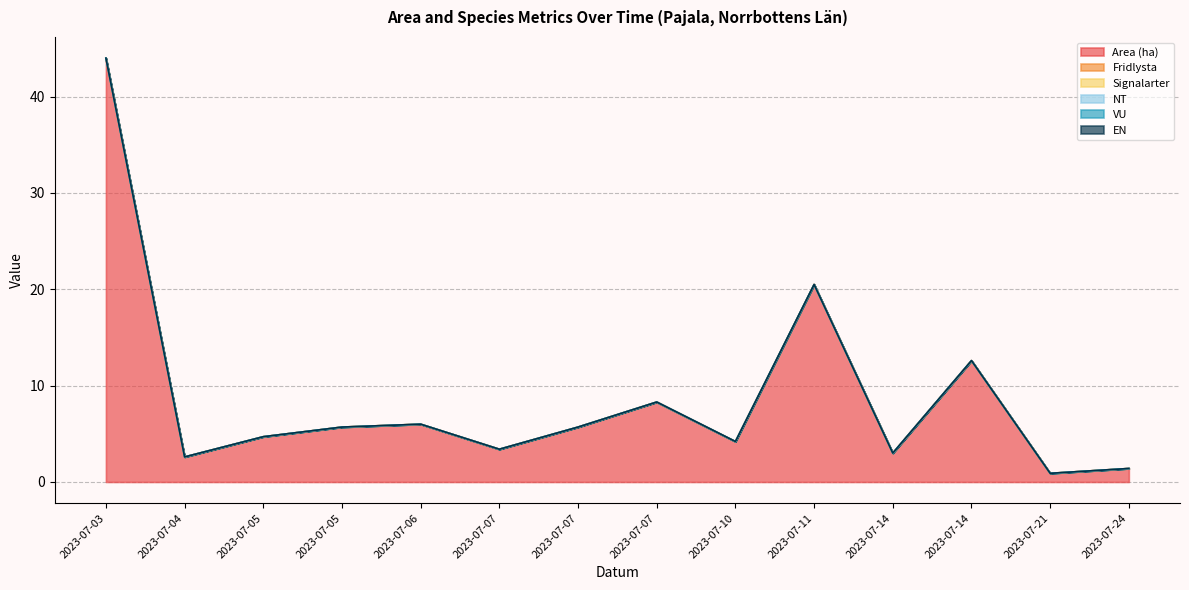

True or false: VU and Signalarter cross at least once.

False